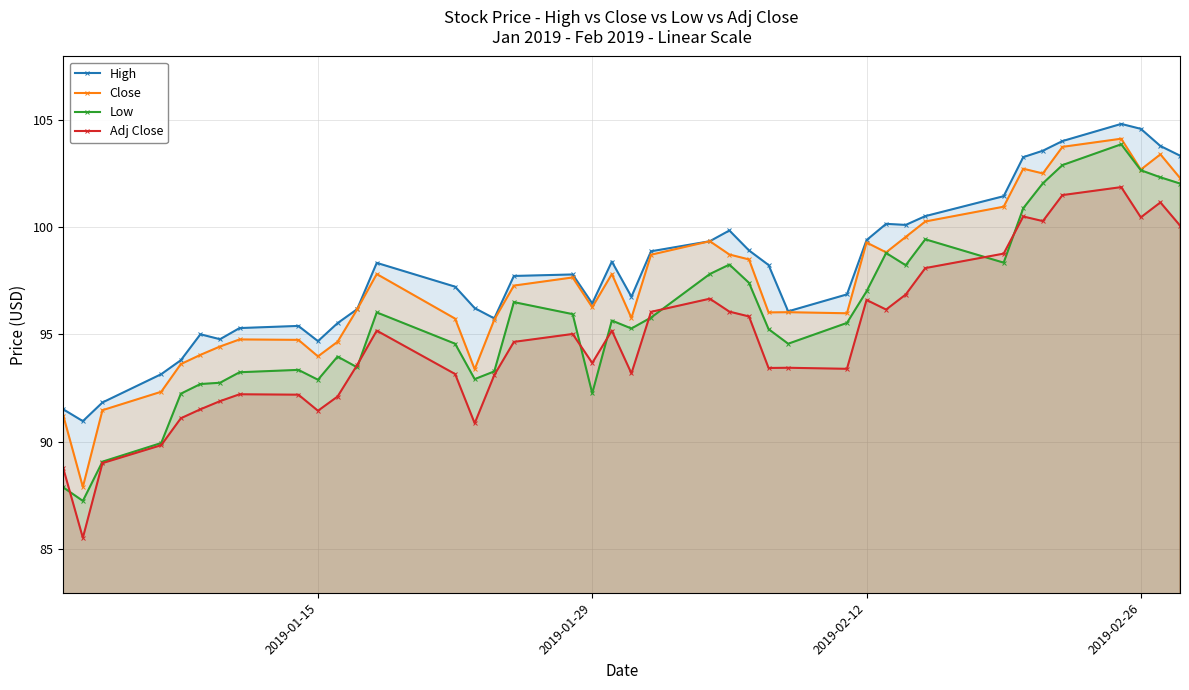

The value of Close at 2019-02-12 is 99.3. True or false?

True